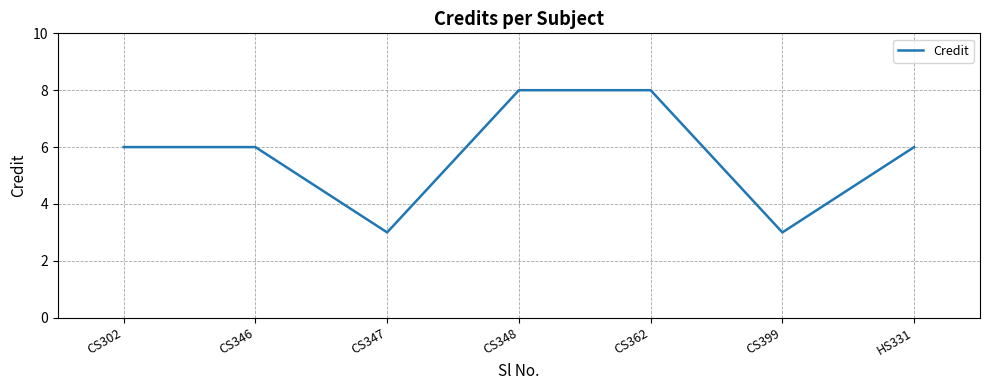

What position from the right is CS399?

2